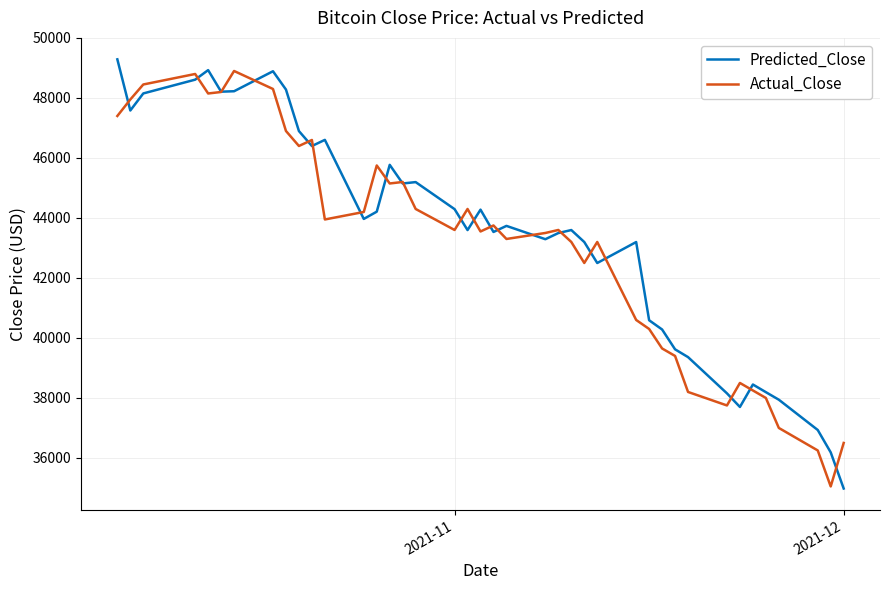

What is the highest value of the Predicted_Close series?

49287.9